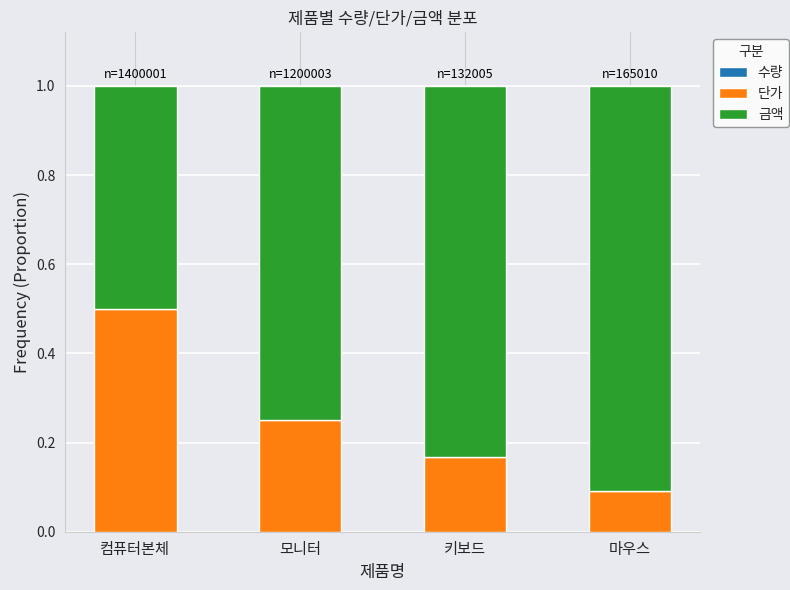

Are the bars grouped side by side (vs. stacked)?

No